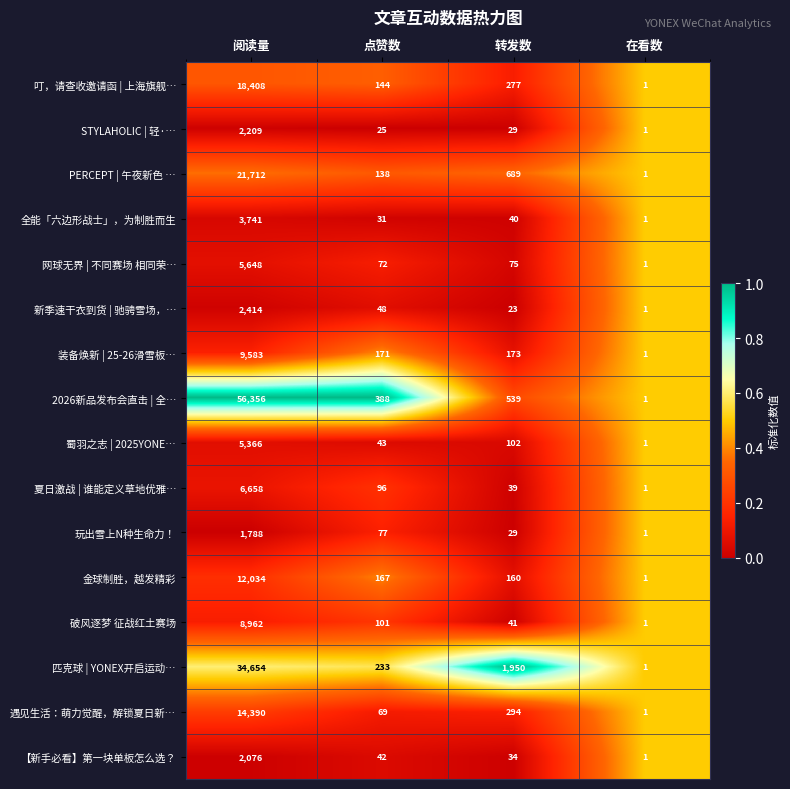

At which category is the sum across all series the highest?

阅读量